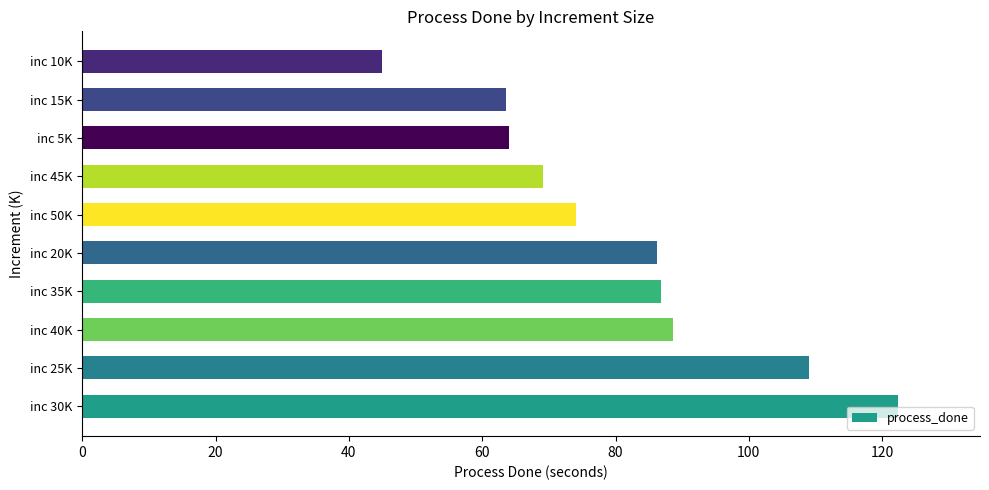

What is the difference between the maximum and minimum values?

77.4